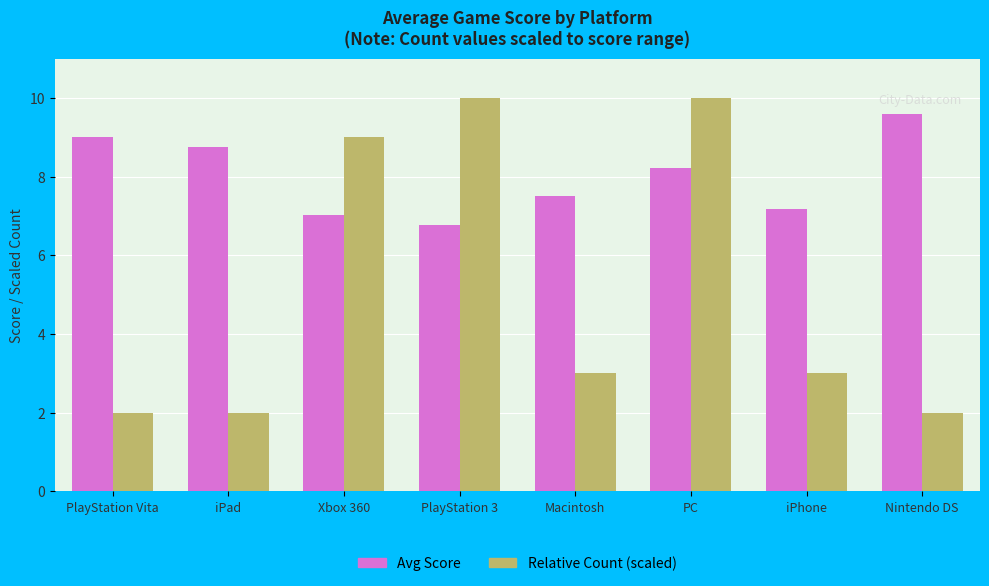

The Avg Score series shows 7.5 at Macintosh. True or false?

True